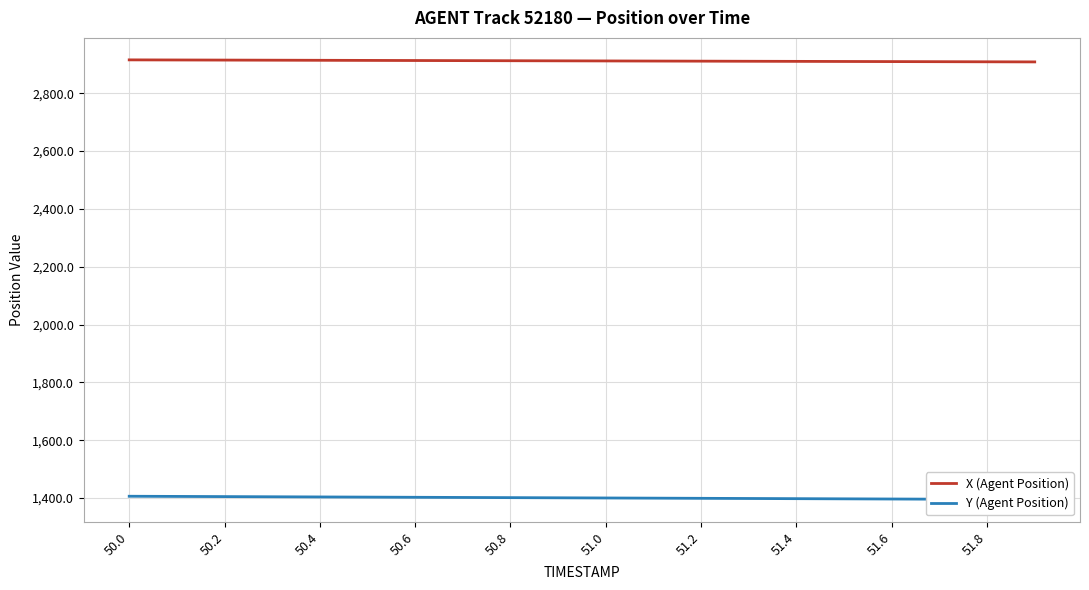

The value of X (Agent Position) at 51.0 is 1504.1. True or false?

False